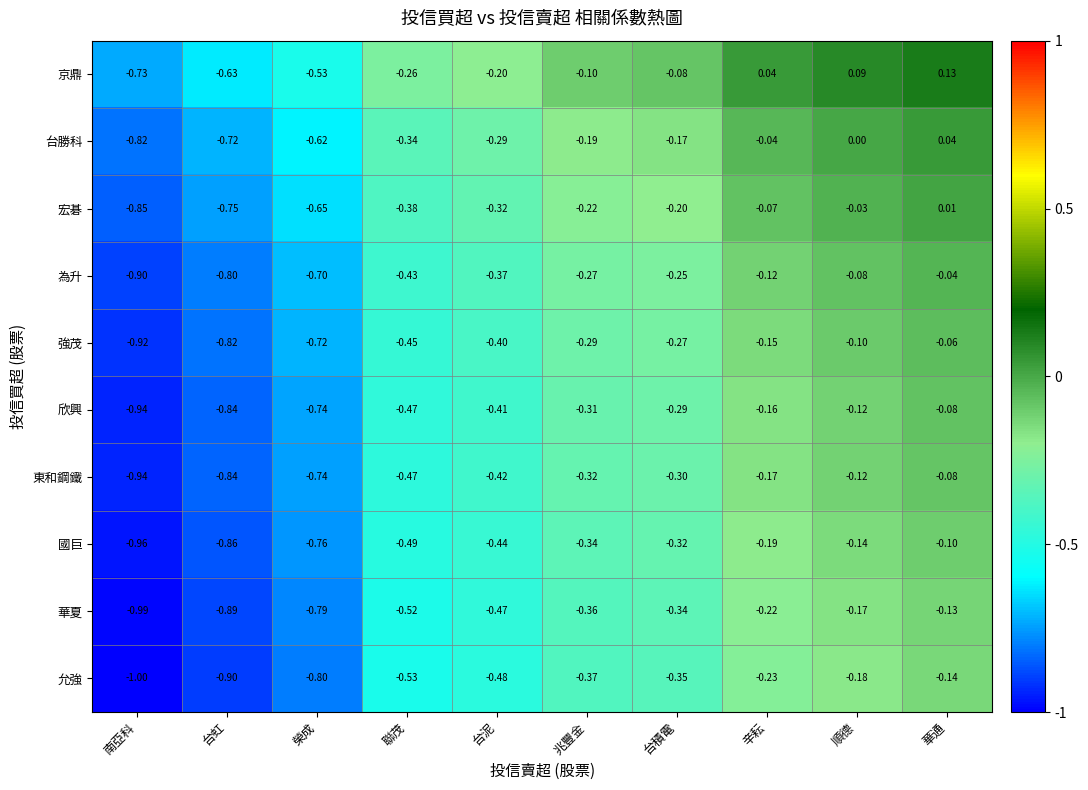

At which label is 強茂 closest to 0?

華通